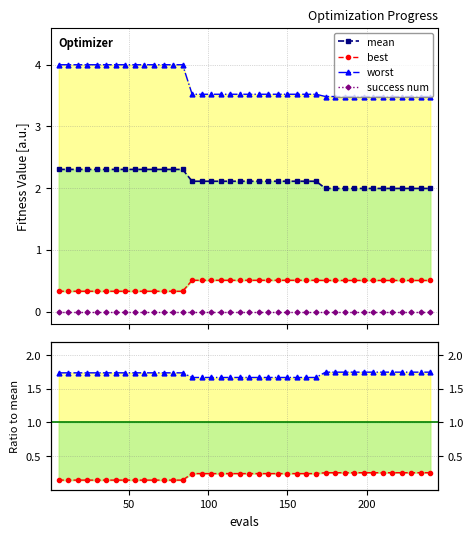

True or false: mean and best / mean cross at least once.

False